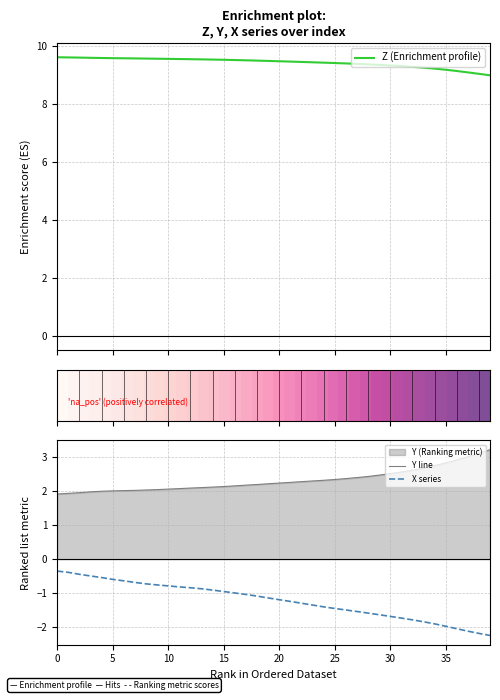

Between 18 and 19, which is larger?

18